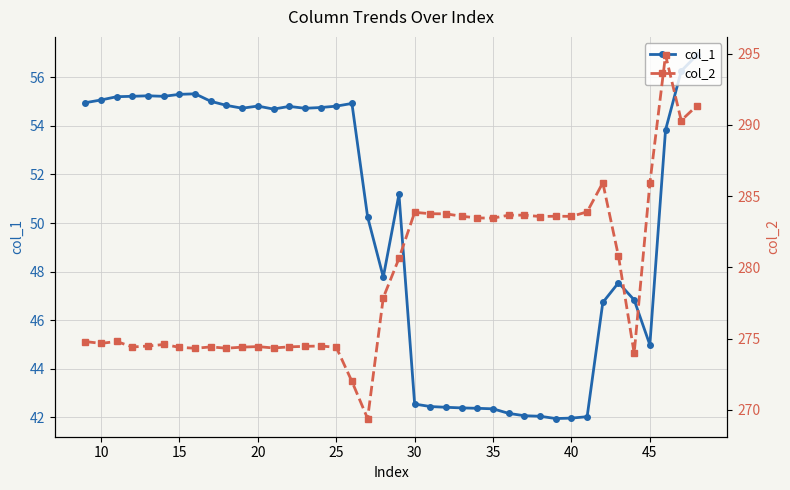

True or false: col_1 has a value of 10.0 at 45.

False